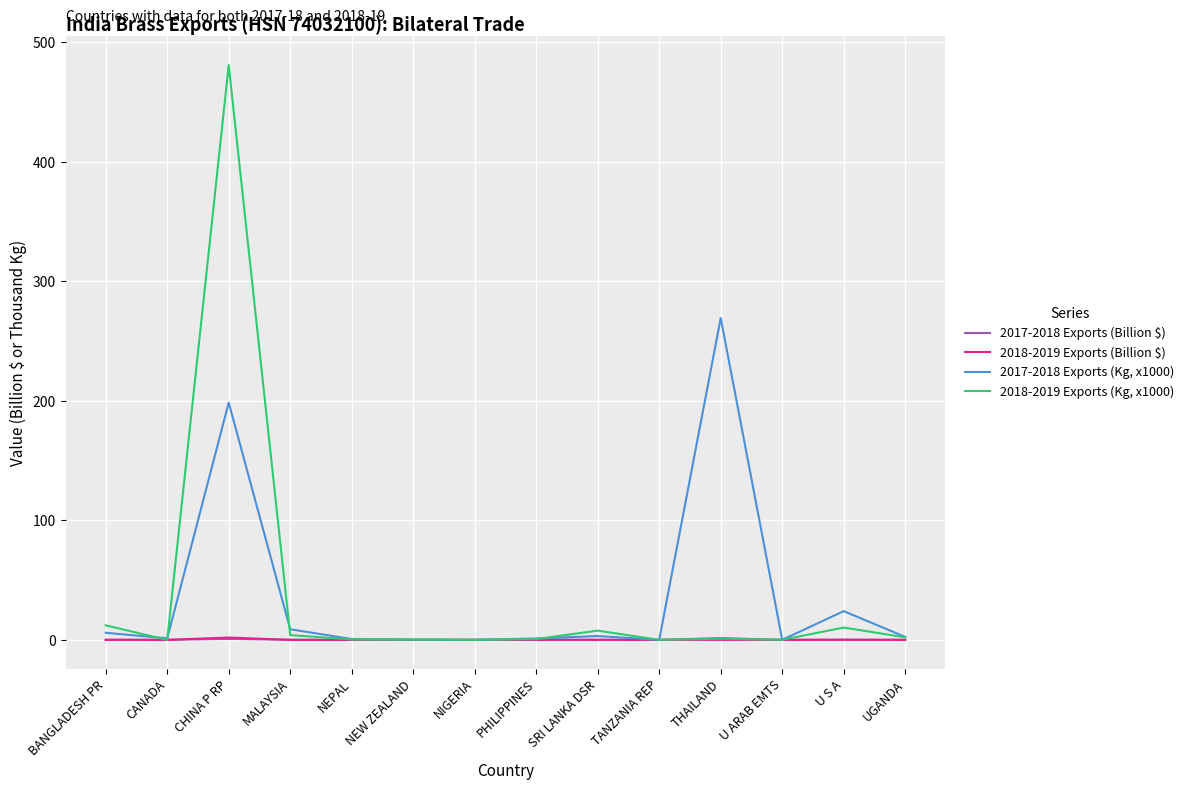

The 2017-2018 Exports (Billion $) series shows 0.0 at NEPAL. True or false?

True